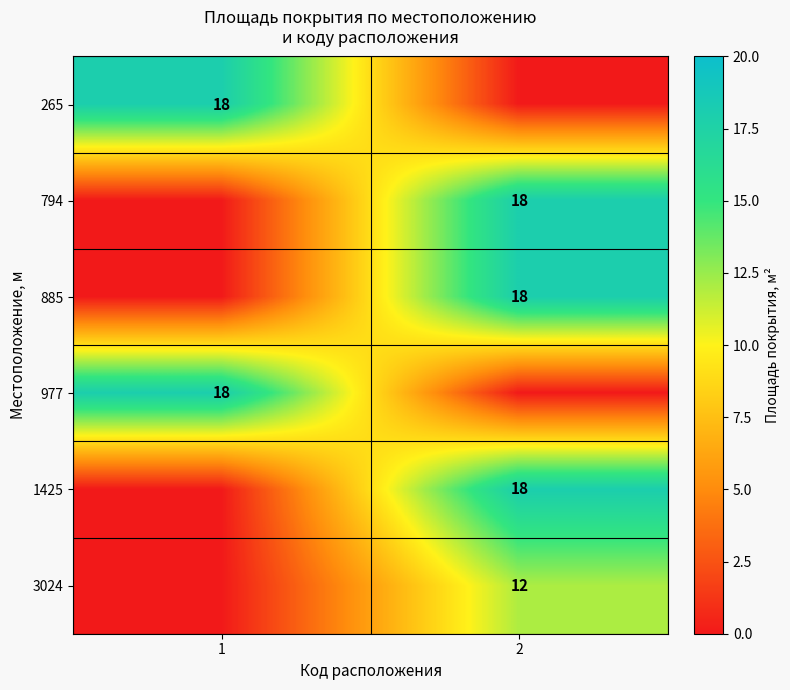

The value of 265 at 1 is 18. True or false?

True